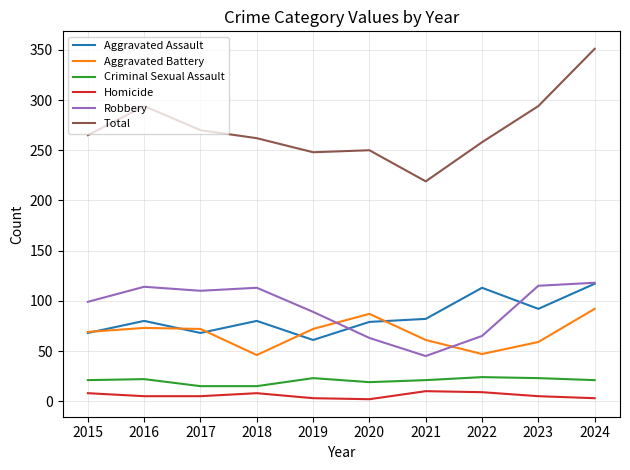

Between which two adjacent categories do Robbery and Aggravated Battery first intersect?

2019 and 2020